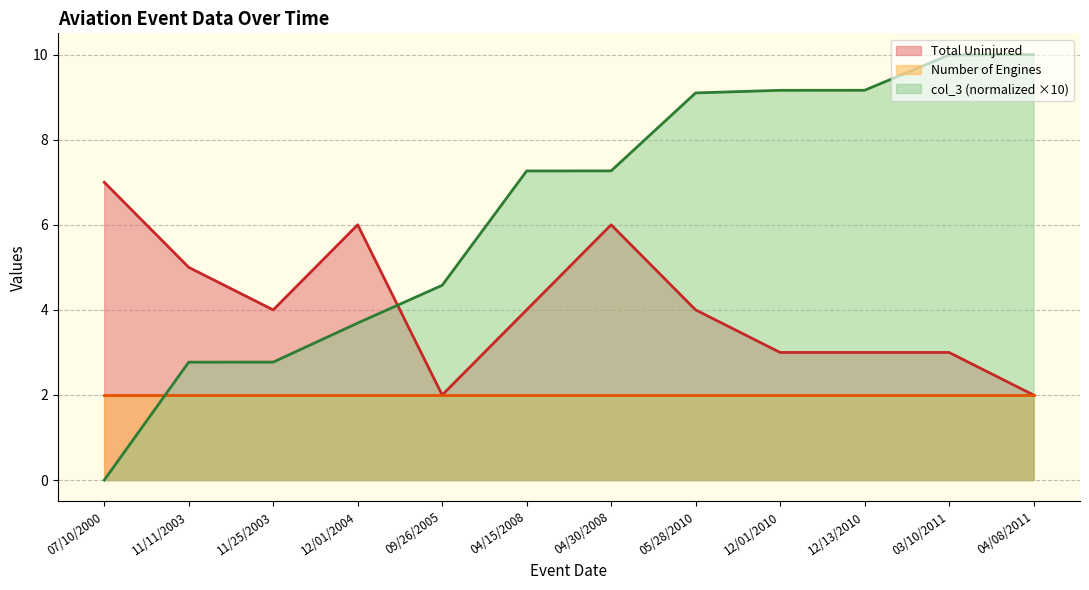

What is the difference between the maximum and minimum values in the col_3 series?

10.0